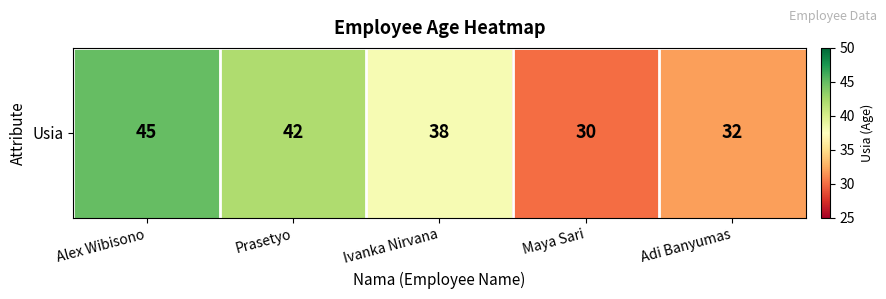

Read the value at Prasetyo.

42